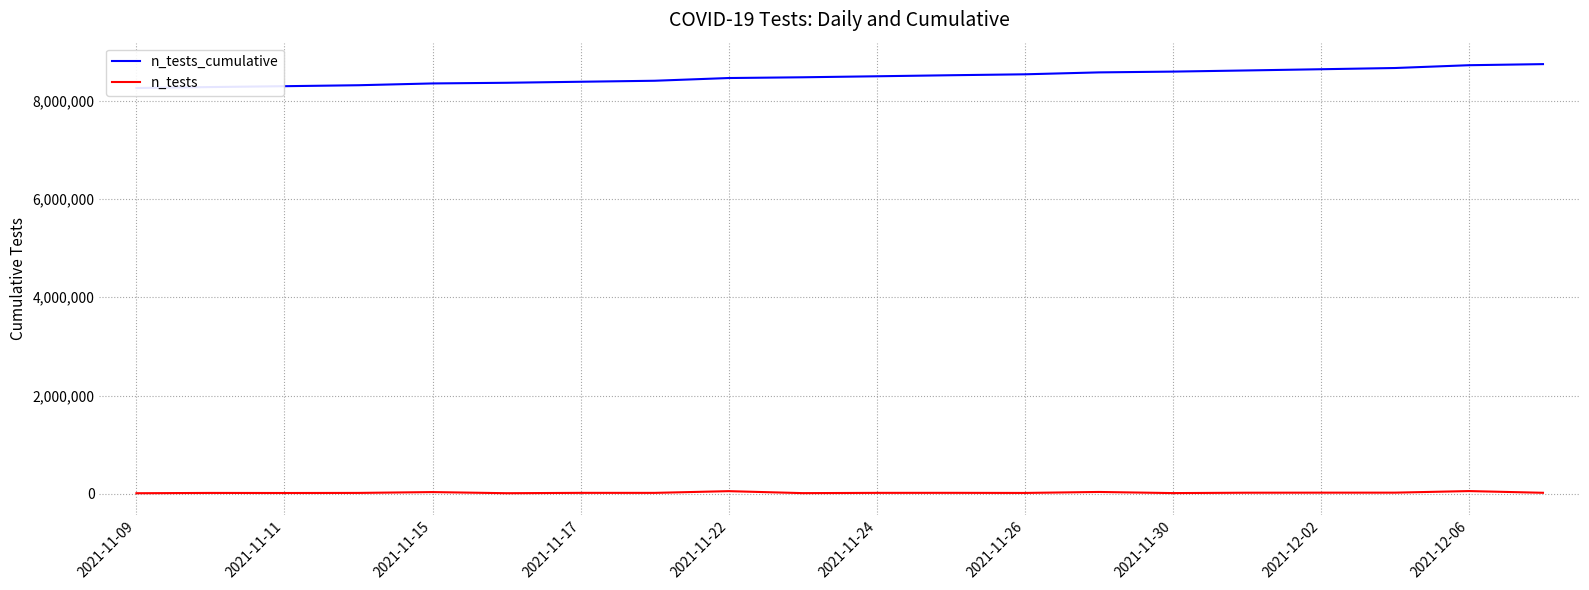

How many lines are shown in the chart?

2